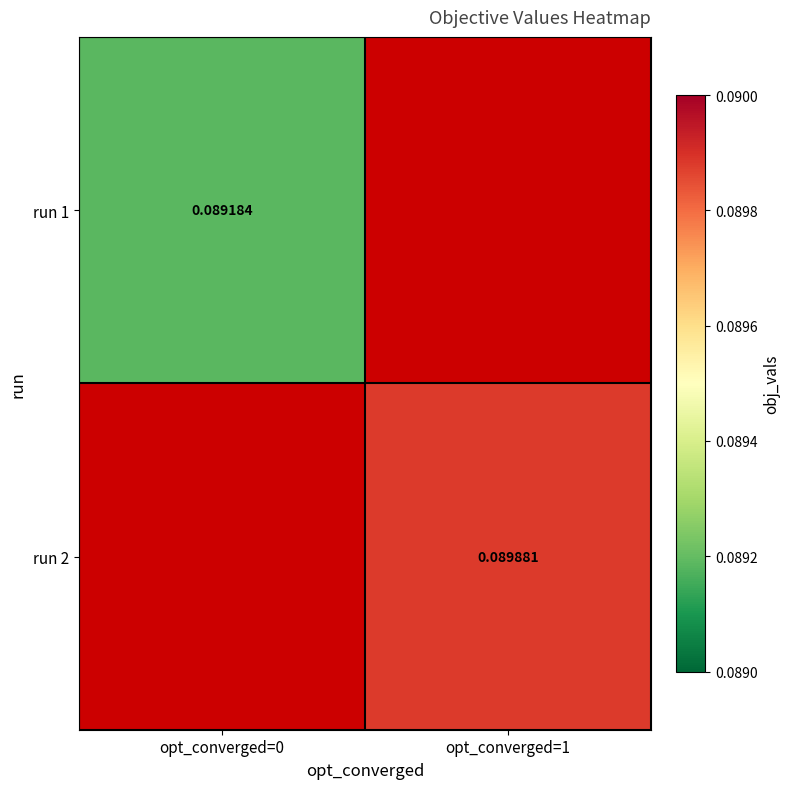

Is the value of run 1 at opt_converged=0 greater than the value of run 2 at opt_converged=1?

No